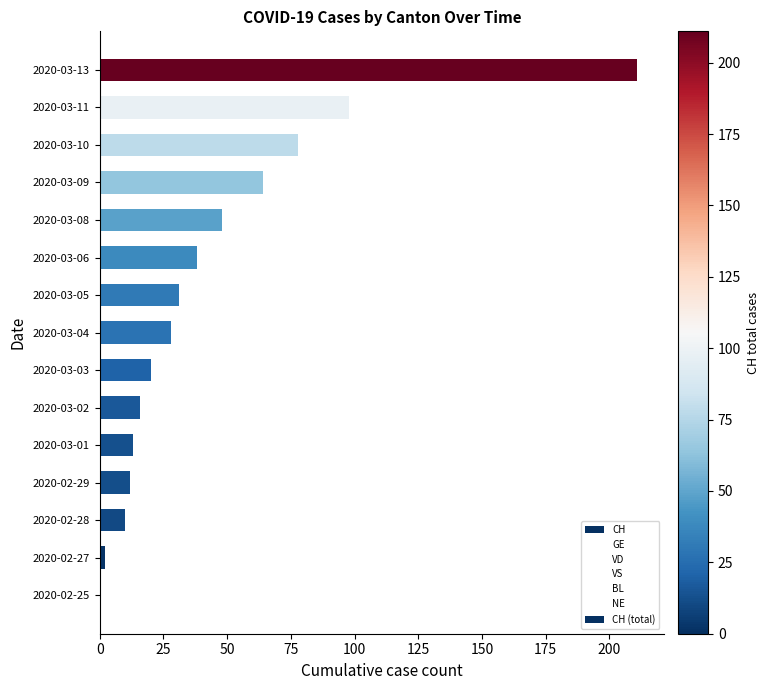

Rank the series by their maximum value, from highest to lowest.

CH, VD, GE, VS, BL, NE